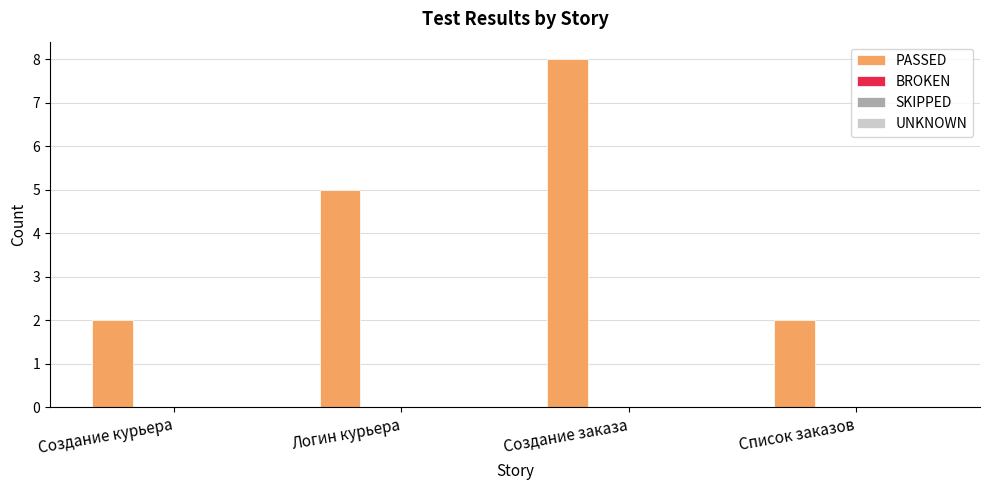

Count the number of categories in the chart.

4